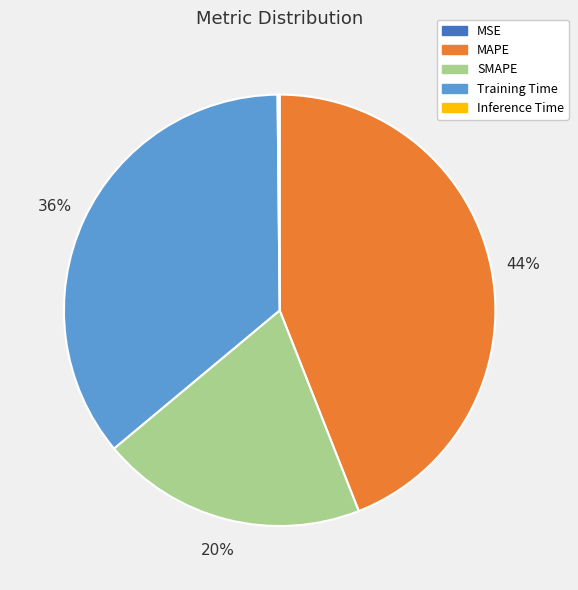

What percentage is the Training Time slice, to the nearest percent?

36%